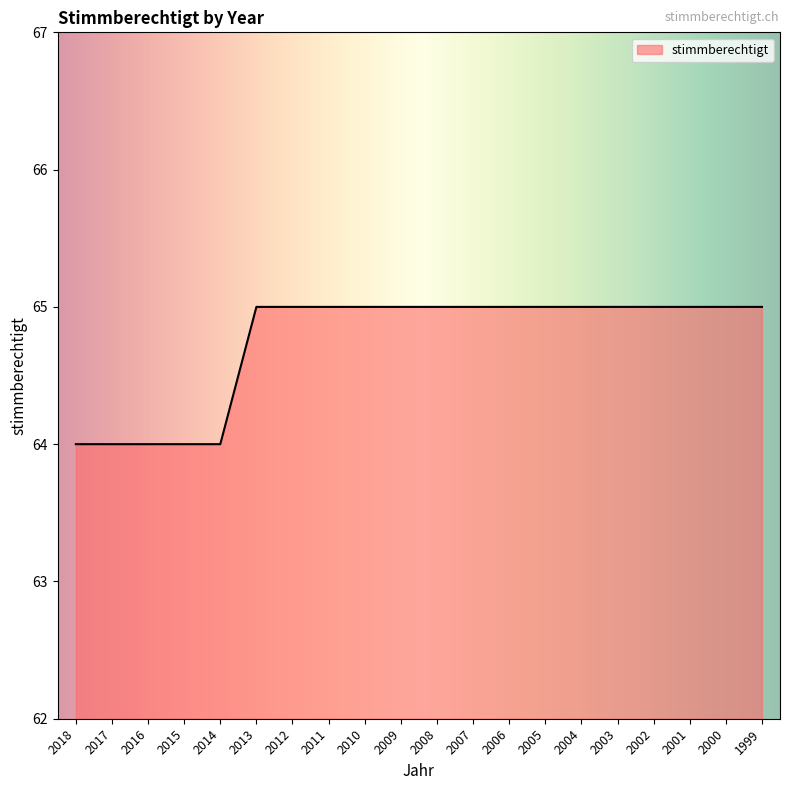

What is the smallest value displayed?

64